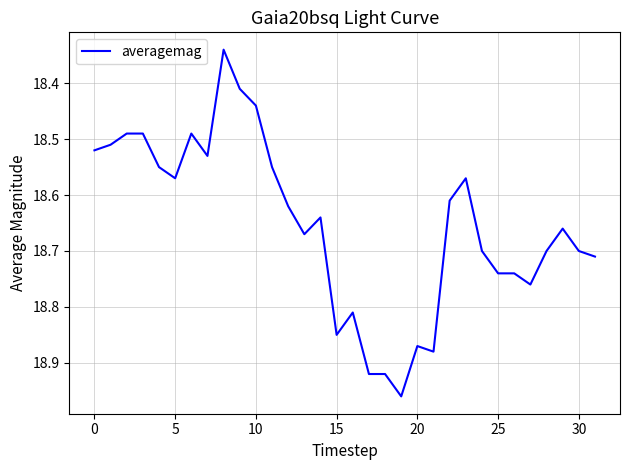

How many distinct data groups are displayed?

1